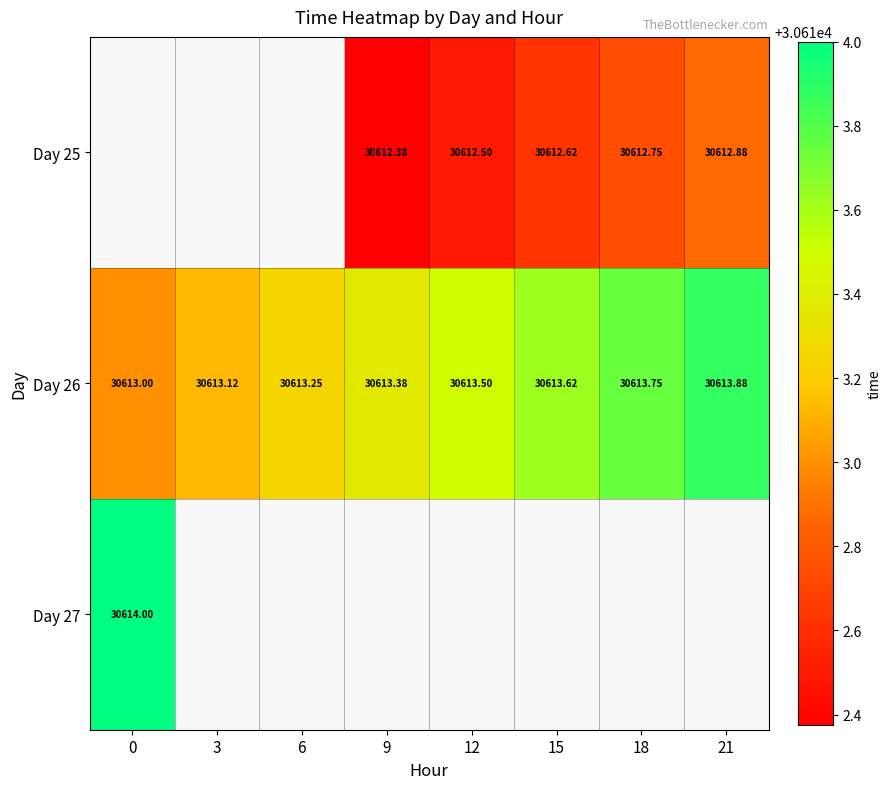

How many values in the Day 26 series exceed 30613?

7